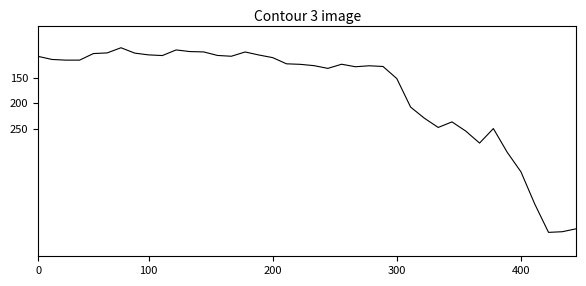

What is the difference between the maximum and minimum values?

361.5